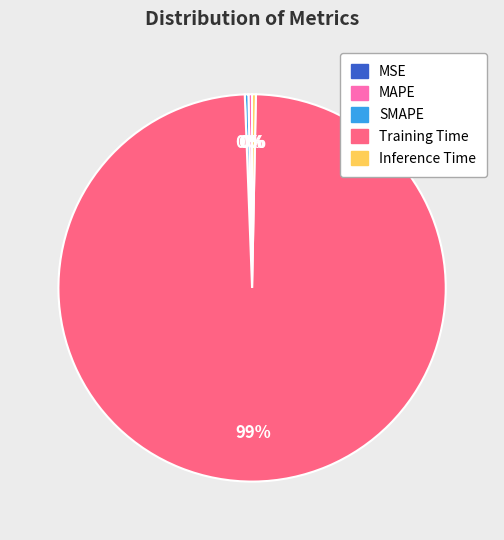

Does Inference Time represent more than half of the total?

No